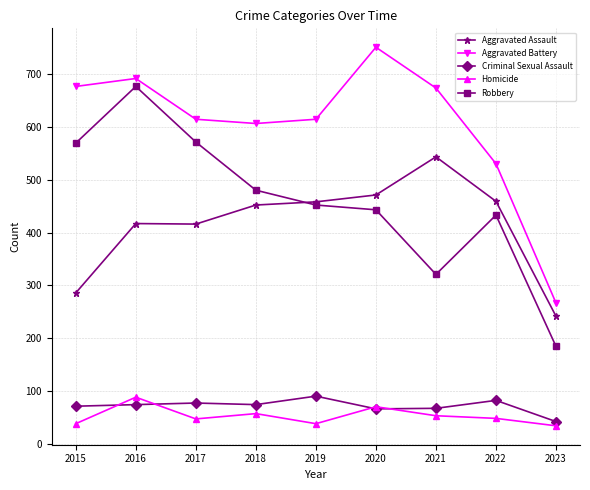

In Homicide, how many points are higher than both neighbors (excluding endpoints)?

3